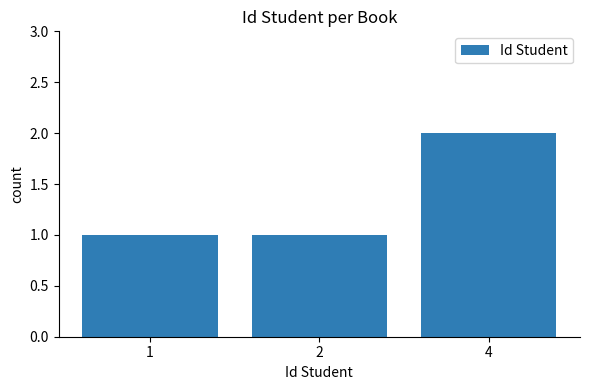

The chart shows a value of 2 at 4. True or false?

True